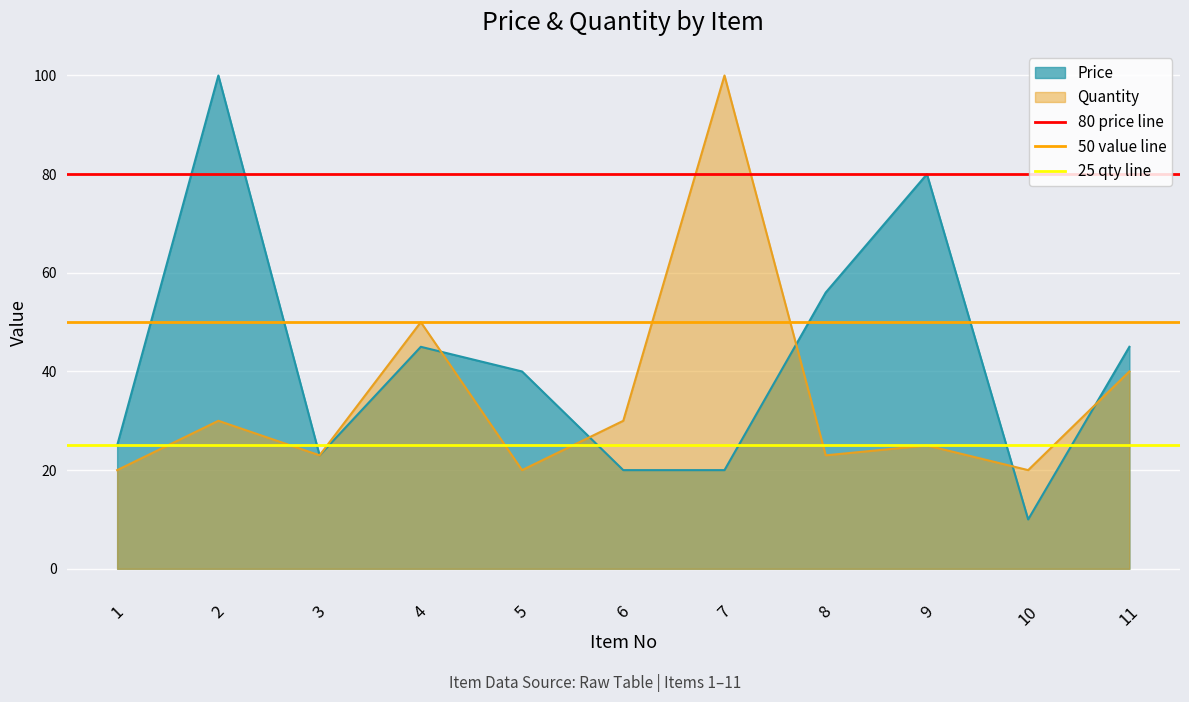

What is the maximum value for Quantity?

100